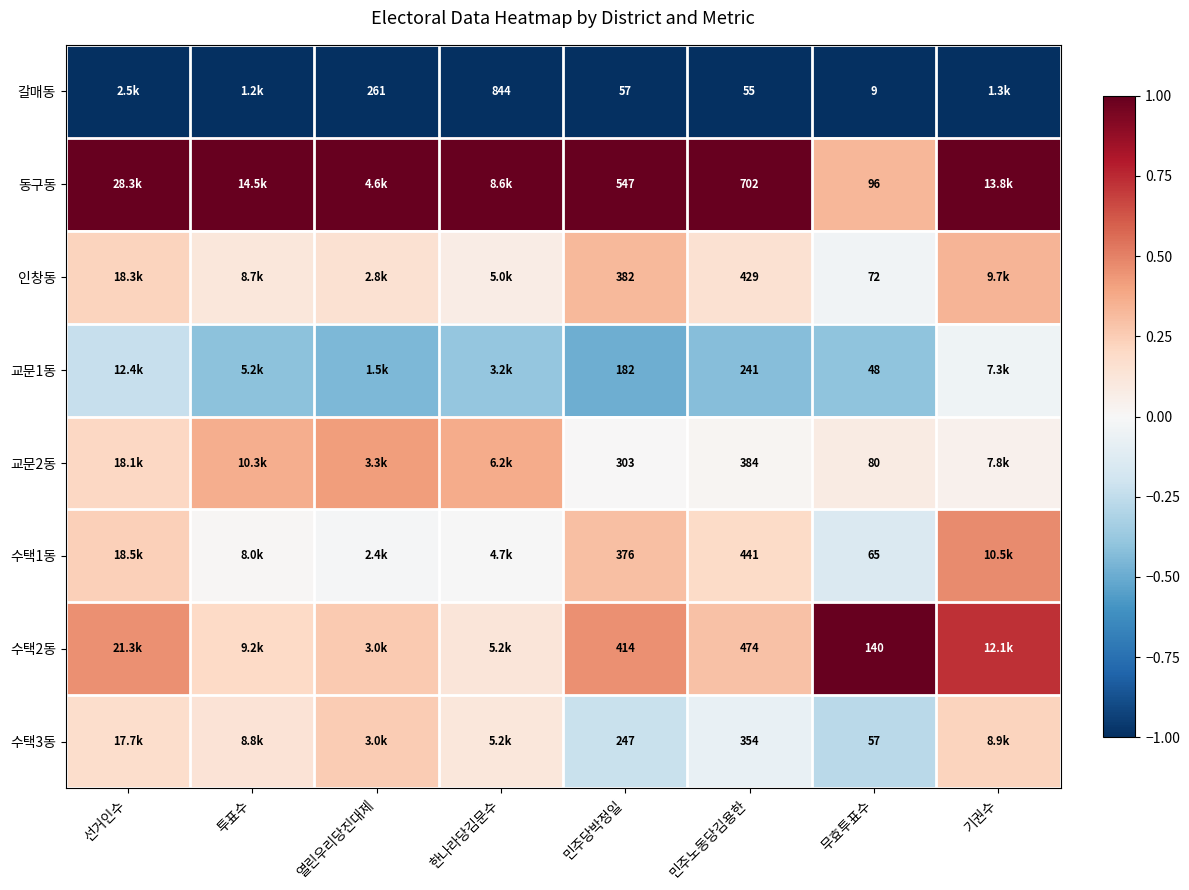

Count the number of data series in this chart.

8